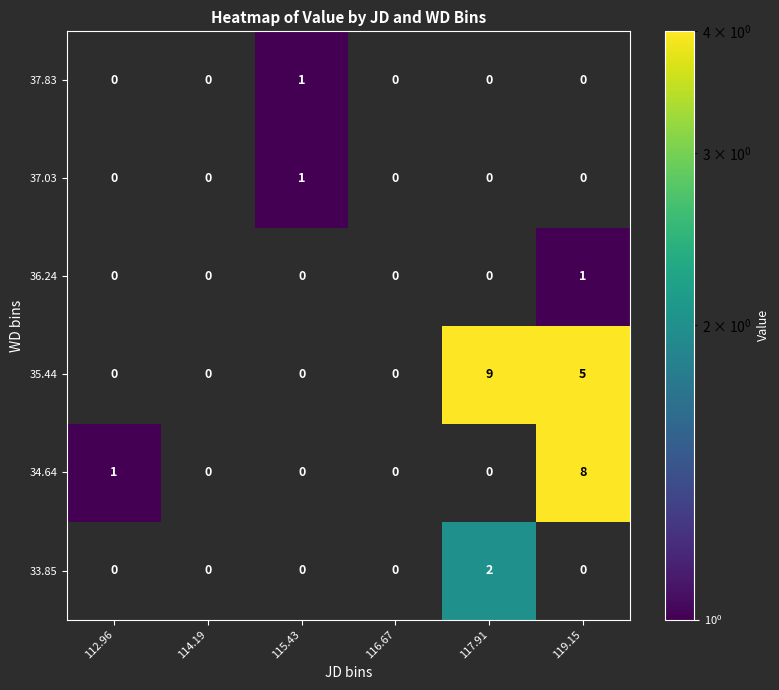

Is the value of 35.44 at 119.15 greater than the value of 36.24 at 119.15?

Yes